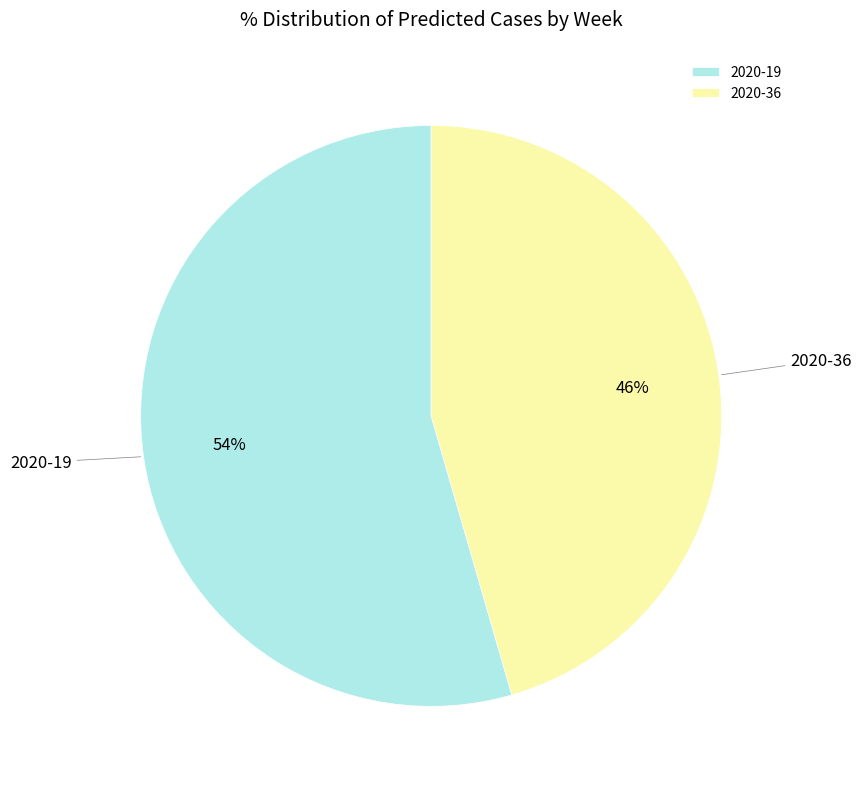

What percentage is the 2020-19 slice, to the nearest percent?

54%